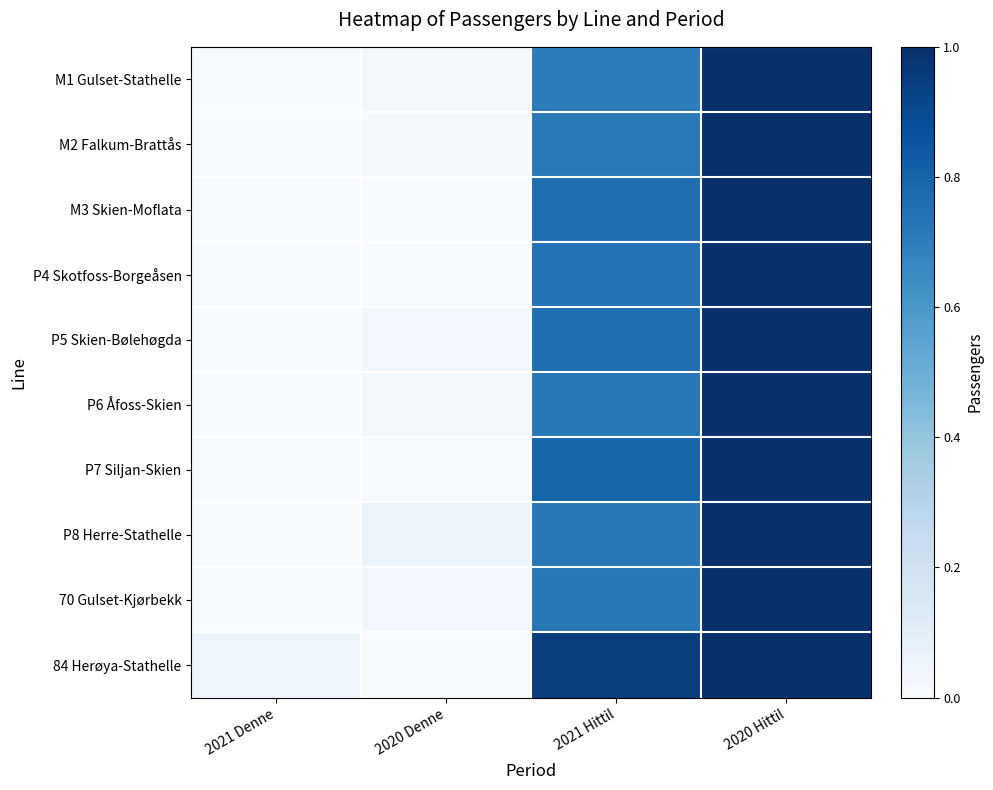

Reading left to right, transcribe all the data shown in this chart.

M1 Gulset-Stathelle: 2021 Denne=0.0	2020 Denne=0.0	2021 Hittil=0.7	2020 Hittil=1.0
M2 Falkum-Brattås: 2021 Denne=0.0	2020 Denne=0.0	2021 Hittil=0.7	2020 Hittil=1.0
M3 Skien-Moflata: 2021 Denne=0.0	2020 Denne=0.0	2021 Hittil=0.8	2020 Hittil=1.0
P4 Skotfoss-Borgeåsen: 2021 Denne=0.0	2020 Denne=0.0	2021 Hittil=0.7	2020 Hittil=1.0
P5 Skien-Bølehøgda: 2021 Denne=0.0	2020 Denne=0.0	2021 Hittil=0.8	2020 Hittil=1.0
P6 Åfoss-Skien: 2021 Denne=0.0	2020 Denne=0.0	2021 Hittil=0.7	2020 Hittil=1.0
P7 Siljan-Skien: 2021 Denne=0.0	2020 Denne=0.0	2021 Hittil=0.8	2020 Hittil=1.0
P8 Herre-Stathelle: 2021 Denne=0.0	2020 Denne=0.1	2021 Hittil=0.7	2020 Hittil=1.0
70 Gulset-Kjørbekk: 2021 Denne=0.0	2020 Denne=0.0	2021 Hittil=0.7	2020 Hittil=1.0
84 Herøya-Stathelle: 2021 Denne=0.0	2020 Denne=0.0	2021 Hittil=0.9	2020 Hittil=1.0